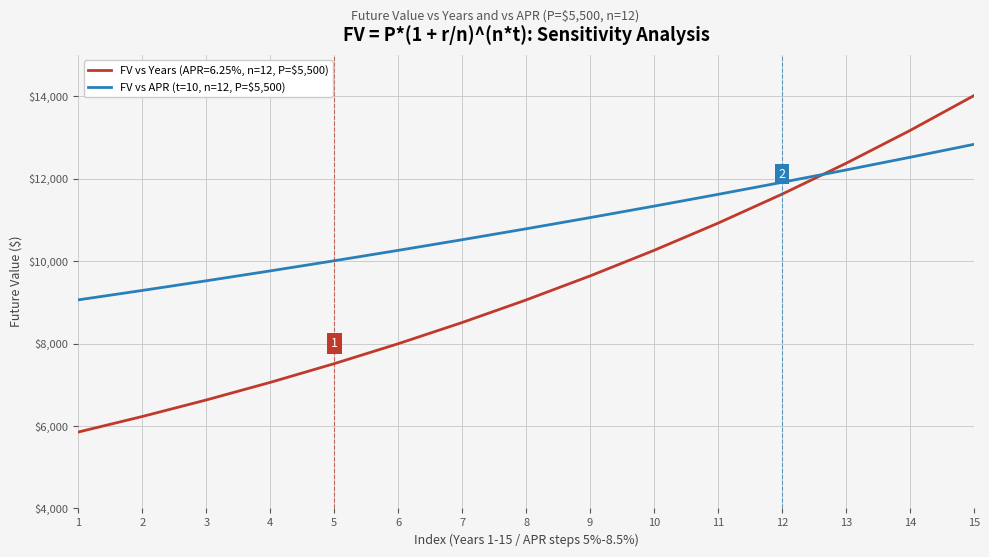

How many lines are shown in the chart?

2